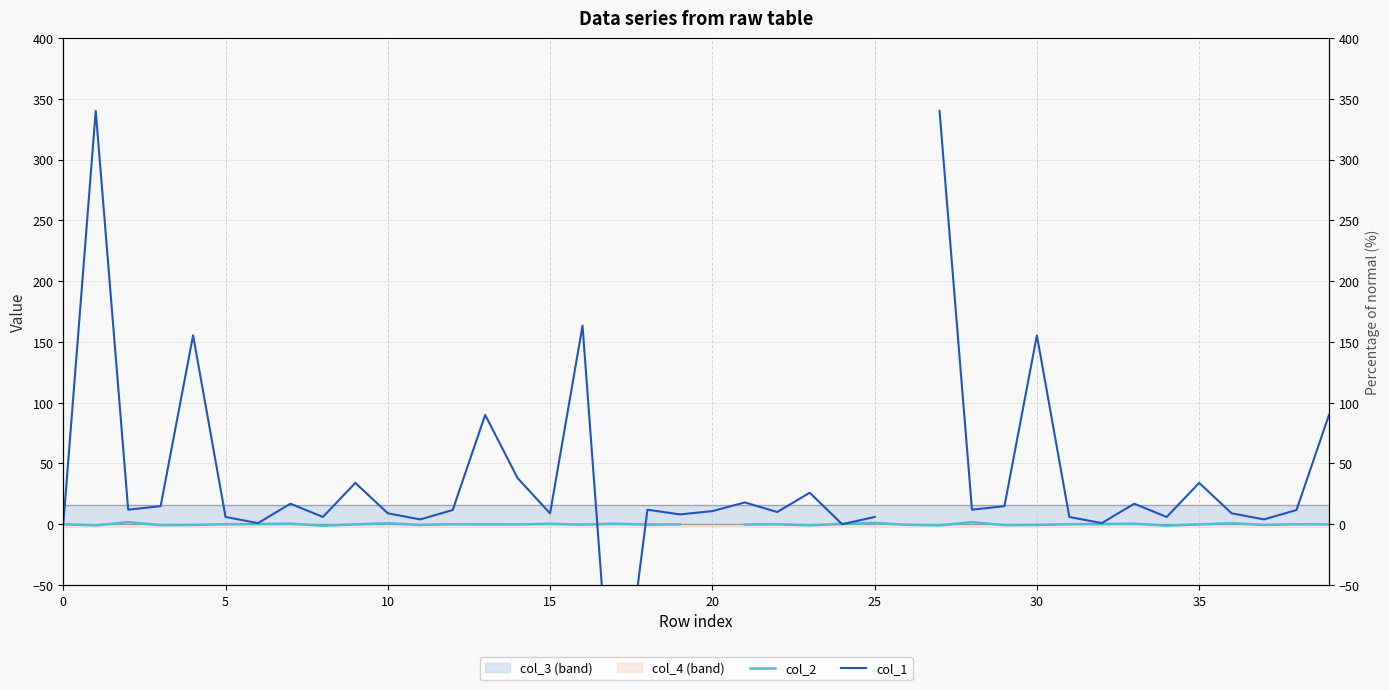

What is the difference between the maximum and minimum values in the col_2 series?

2.9